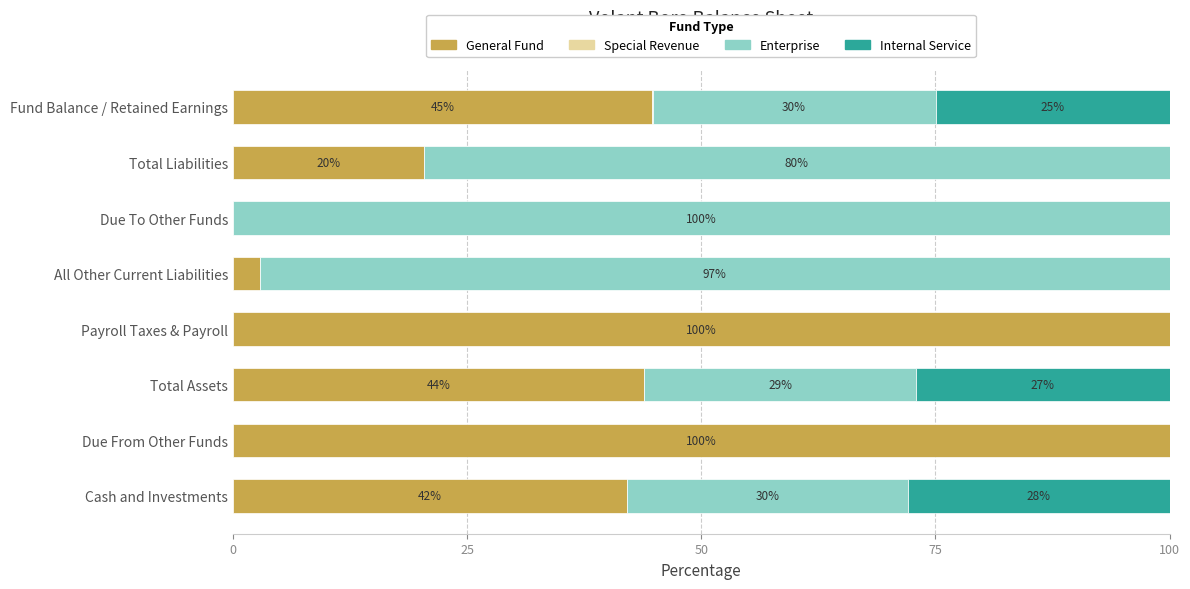

Count the number of categories in the chart.

8